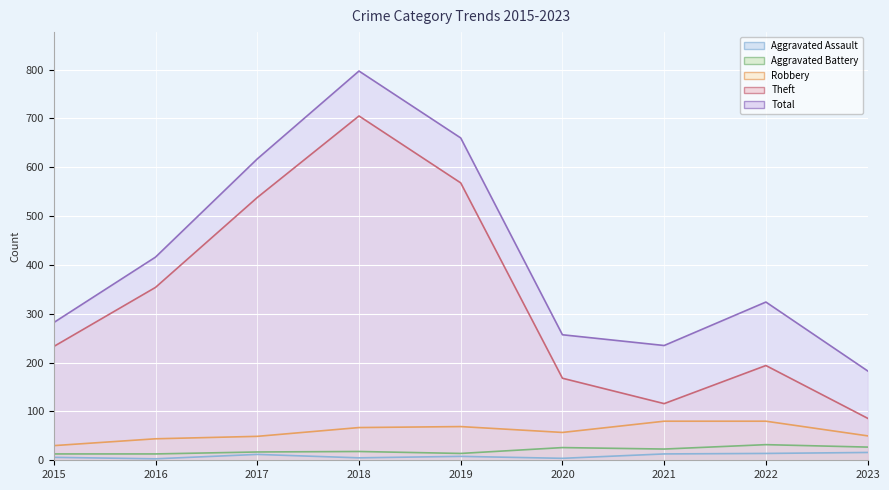

How many lines are shown in the chart?

5